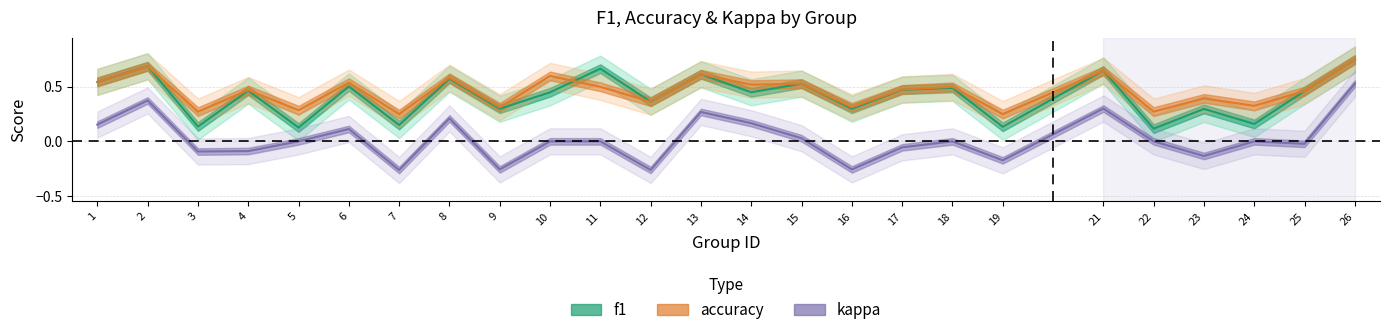

What is the difference between the maximum and minimum values in the accuracy series?

0.5